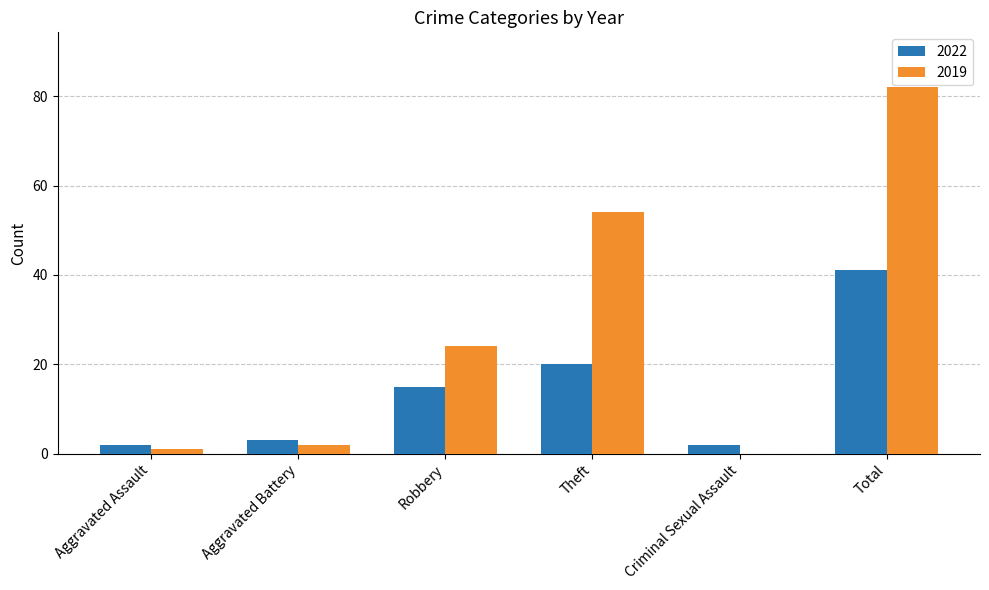

Is the value of 2022 at Criminal Sexual Assault greater than the value of 2019 at Aggravated Assault?

Yes